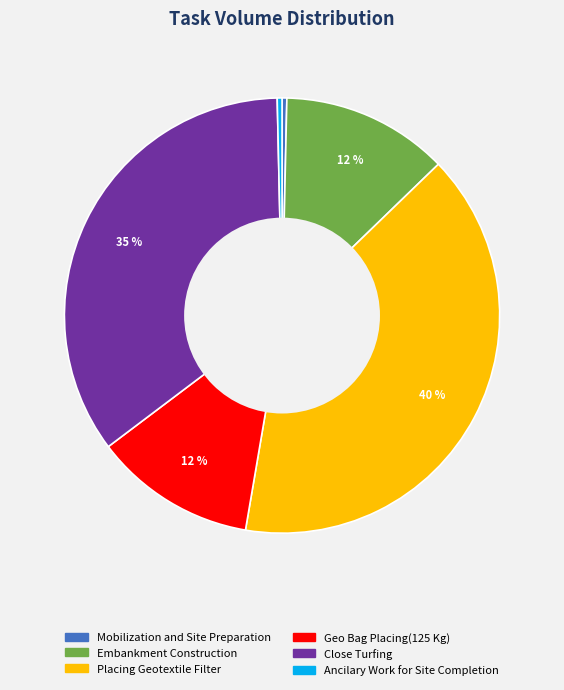

Which has a higher value, Close Turfing or Embankment Construction?

Close Turfing